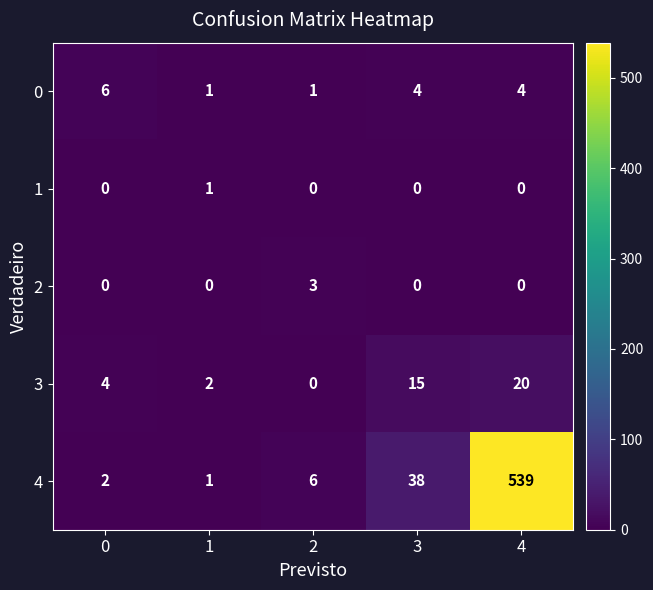

List the series in order of their peak value, lowest first.

1, 2, 0, 3, 4